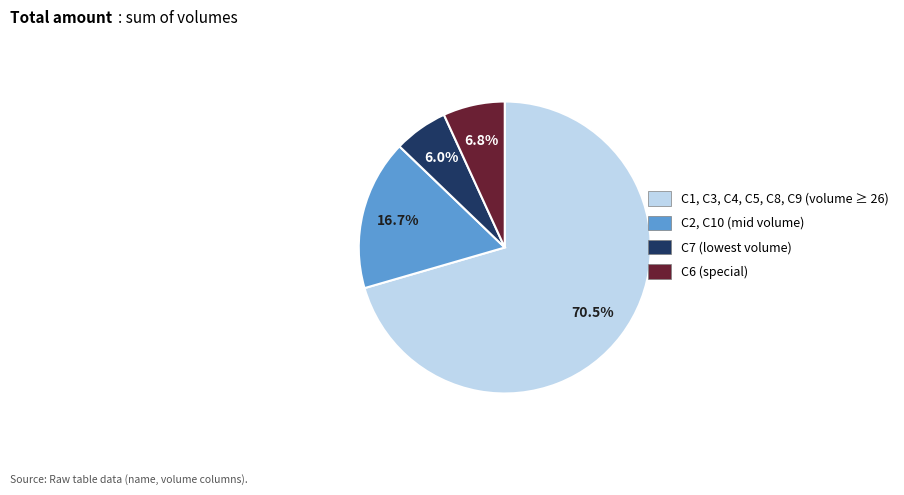

Which has a higher value, C1, C3, C4, C5, C8, C9 (volume ≥ 26) or C7 (lowest volume)?

C1, C3, C4, C5, C8, C9 (volume ≥ 26)